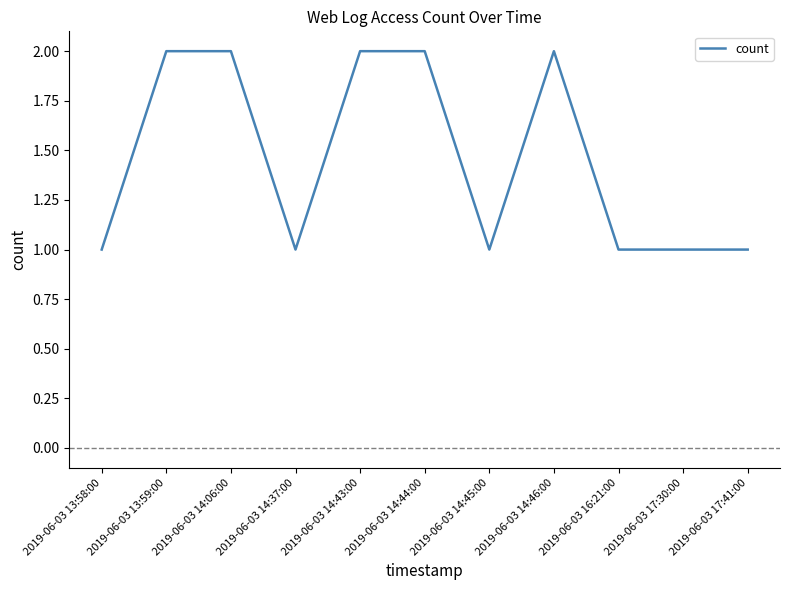

Which has a higher value, 2019-06-03 13:59:00 or 2019-06-03 17:30:00?

2019-06-03 13:59:00